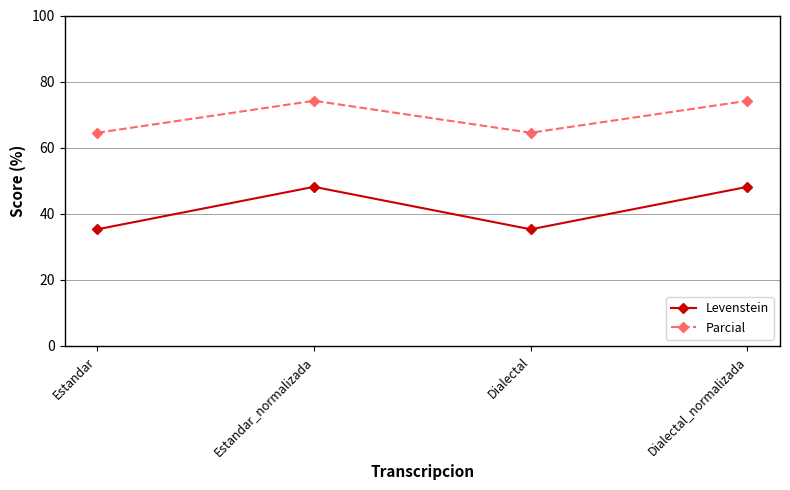

How many data points in Levenstein are less than 48?

2